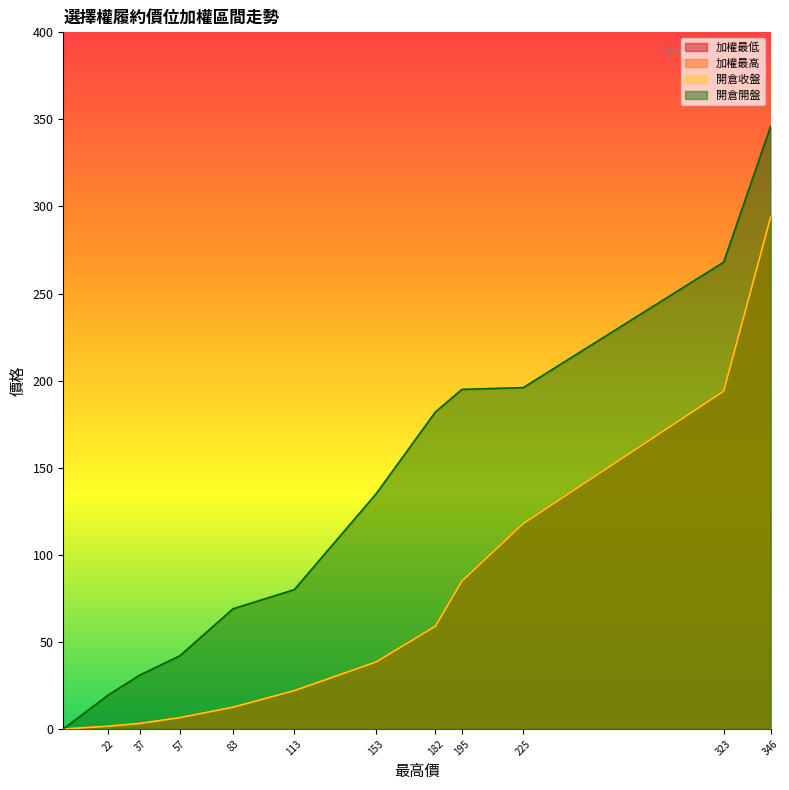

Where is 開倉開盤 nearest to the value 173?

182